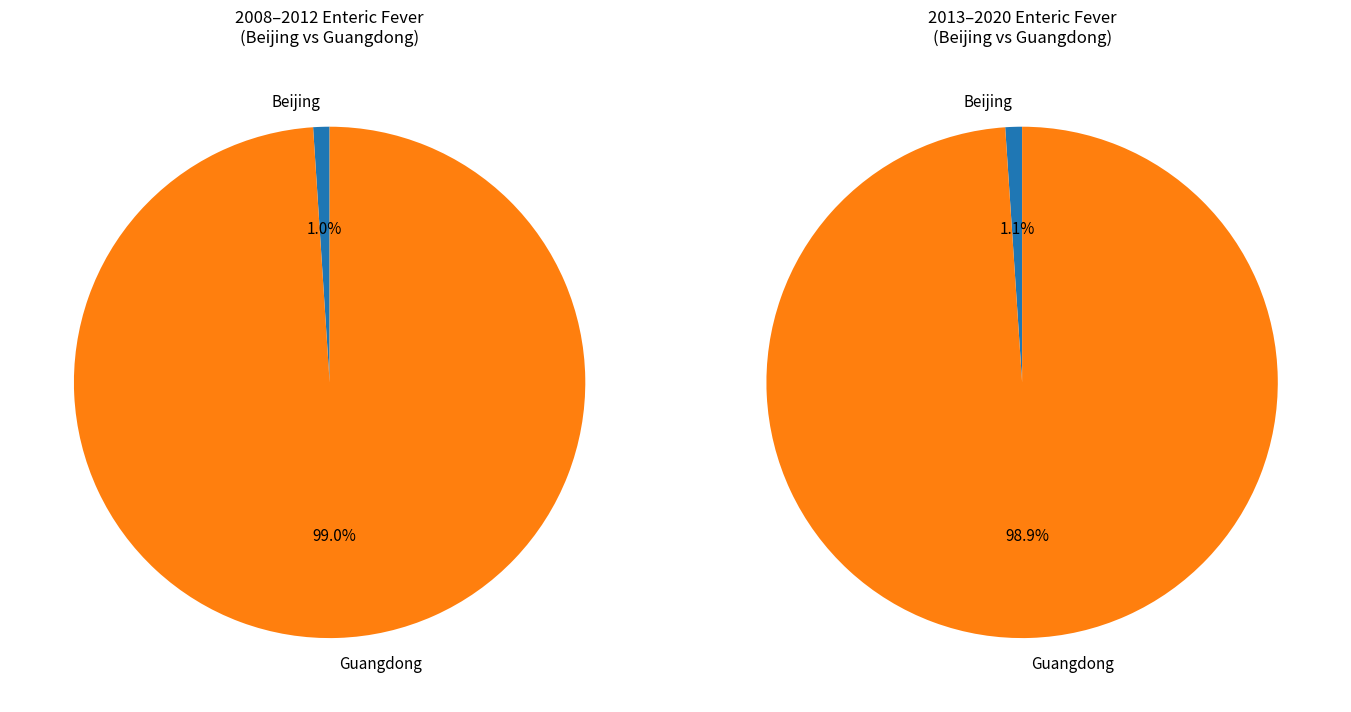

Rank the series by their maximum value, from lowest to highest.

beijing_values, guangdong_values